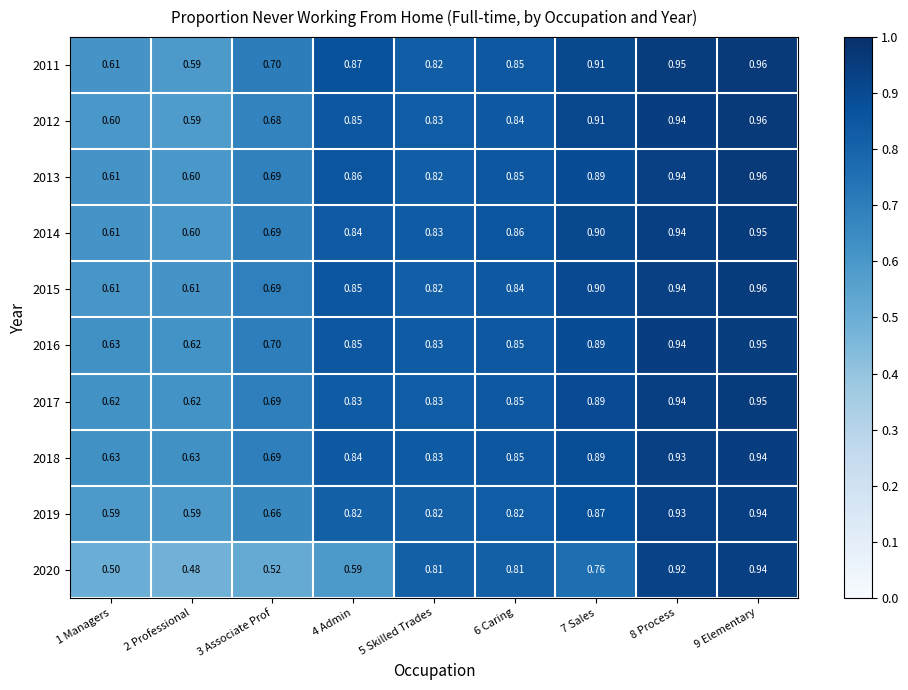

Is the value of 2012 at 2 Professional greater than the value of 2016 at 6 Caring?

No